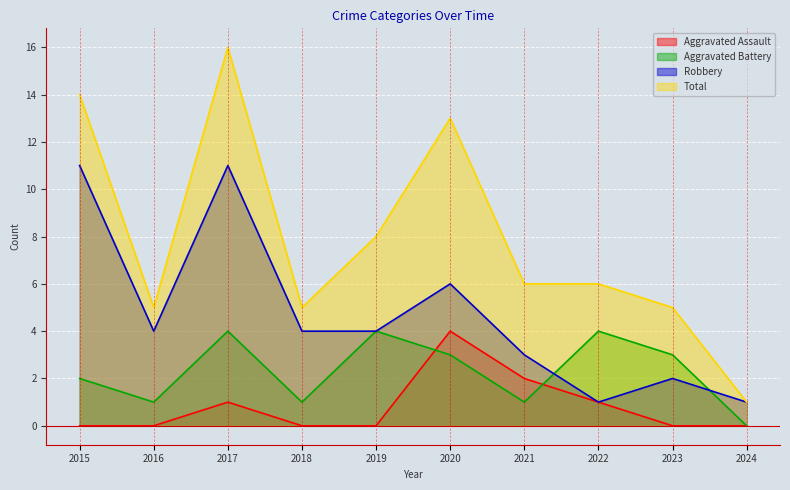

Which series changed the most between 2016 and 2019?

Aggravated Battery